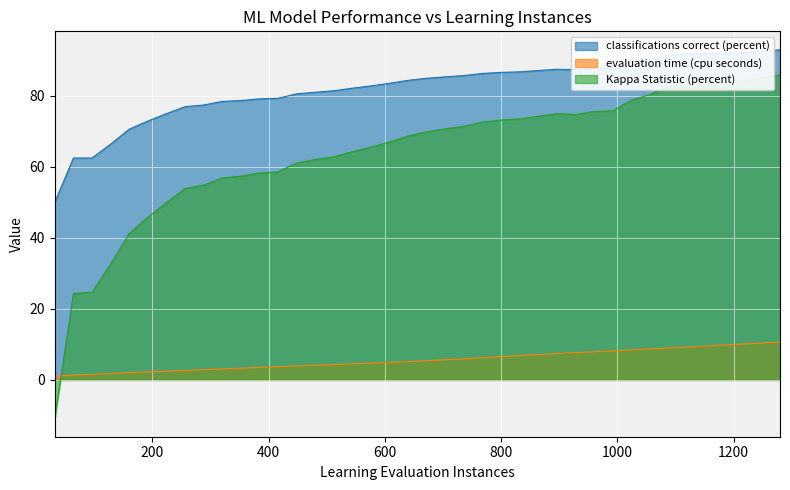

At which category does classifications correct (percent) reach its first local peak?

896